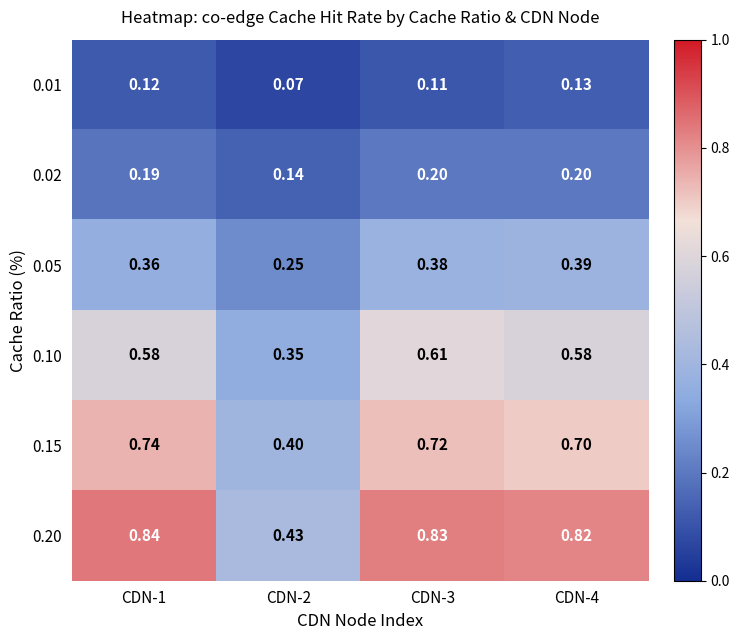

Which series changed the most between CDN-2 and CDN-3?

0.20